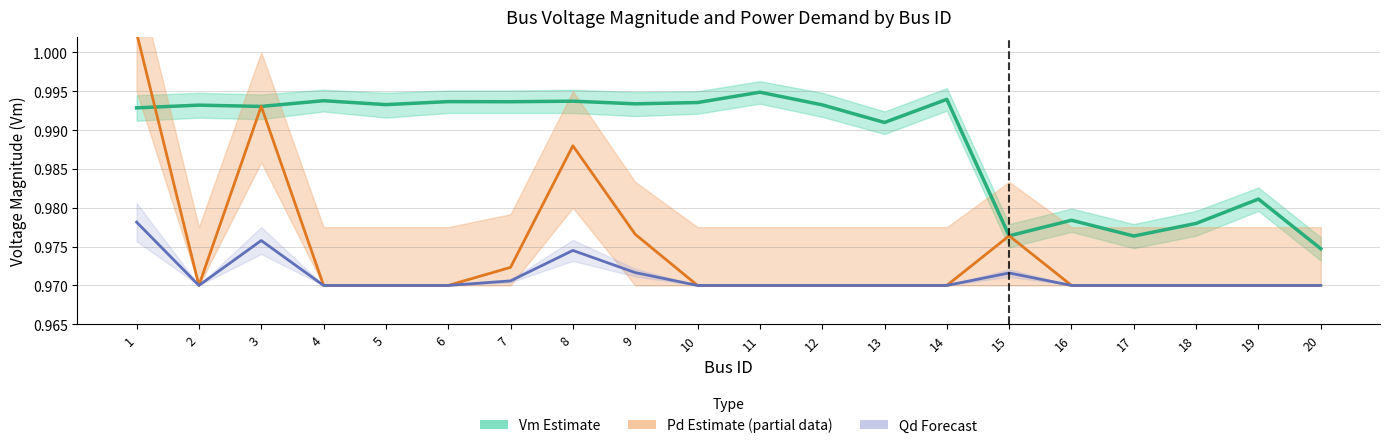

What is the total value across all series at 9?

2.9